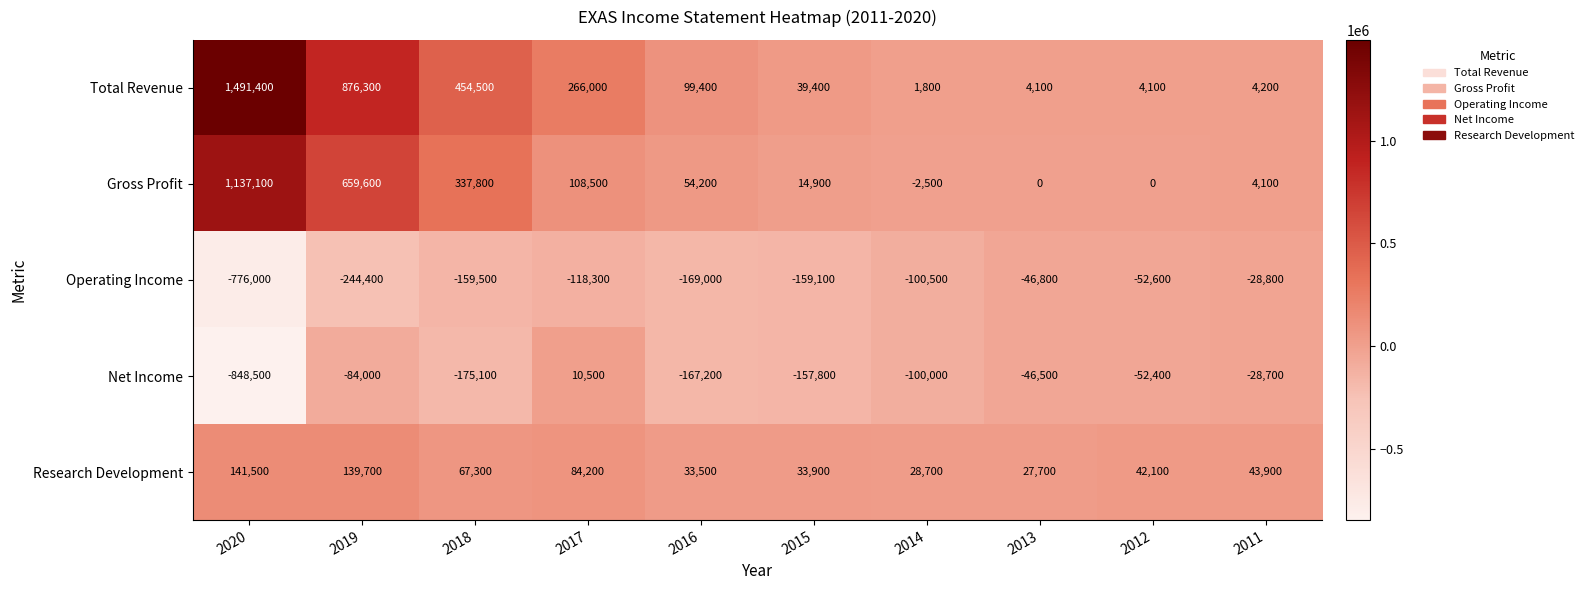

True or false: Gross Profit has a value of 71839 at 2016.

False